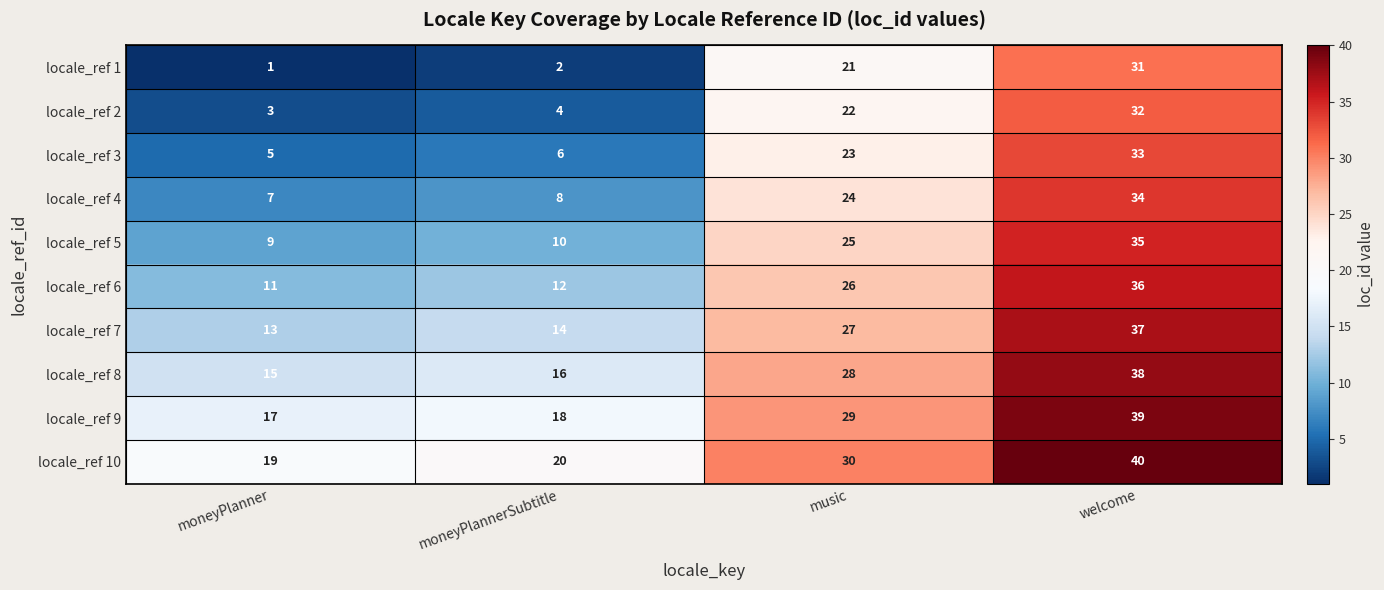

What is the difference between the highest and lowest values at welcome?

9